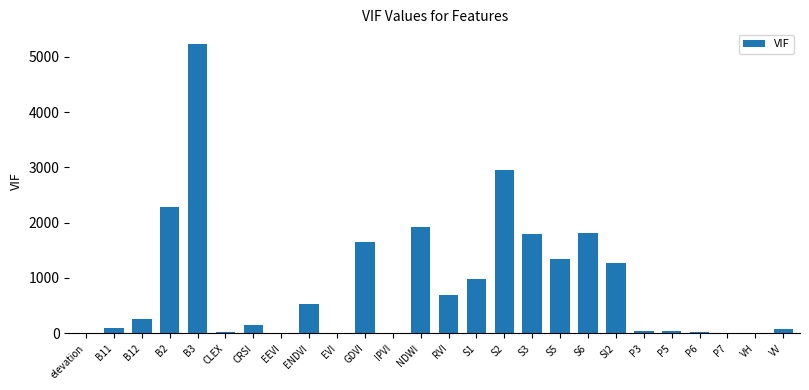

What is the sum of the values at RVI and B3?

5920.3